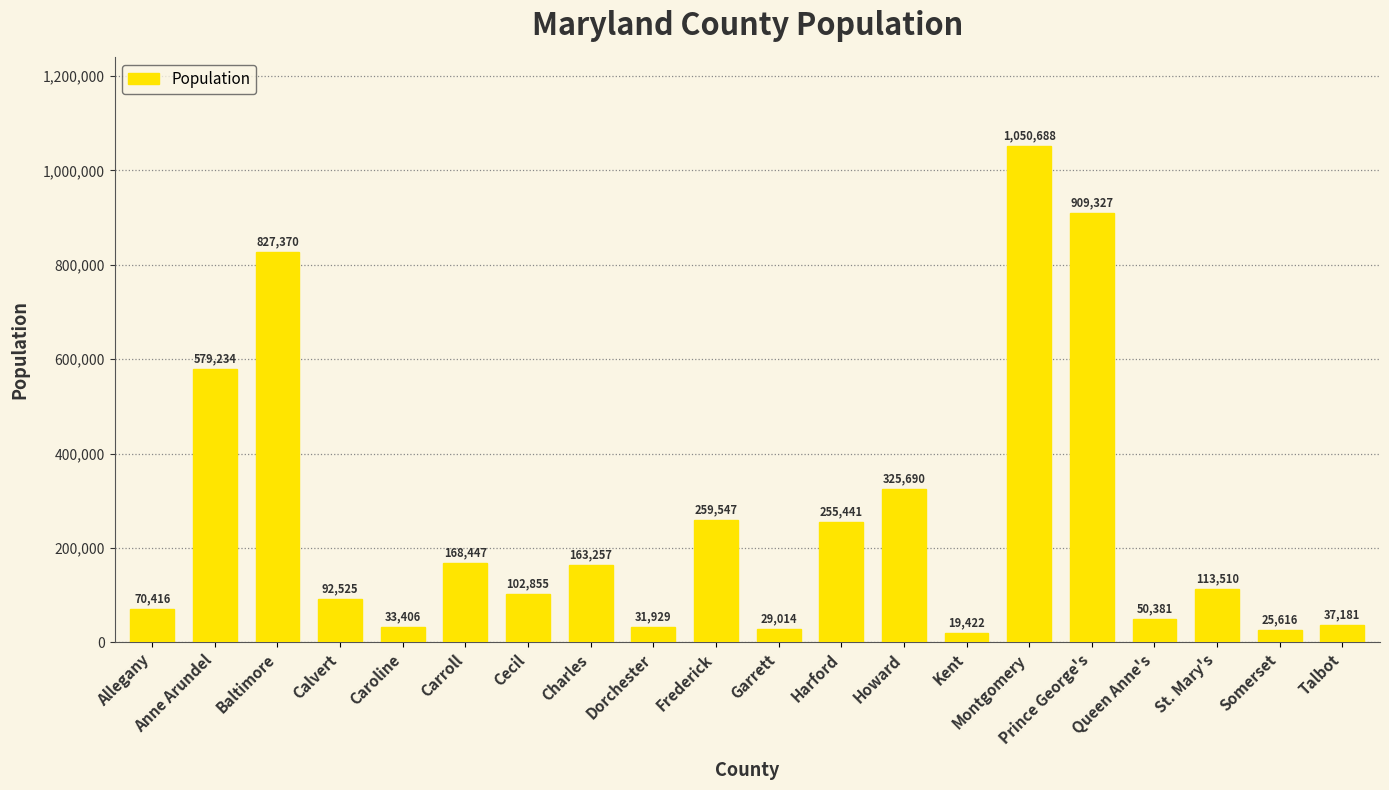

Which has a higher value, Calvert or Allegany?

Calvert